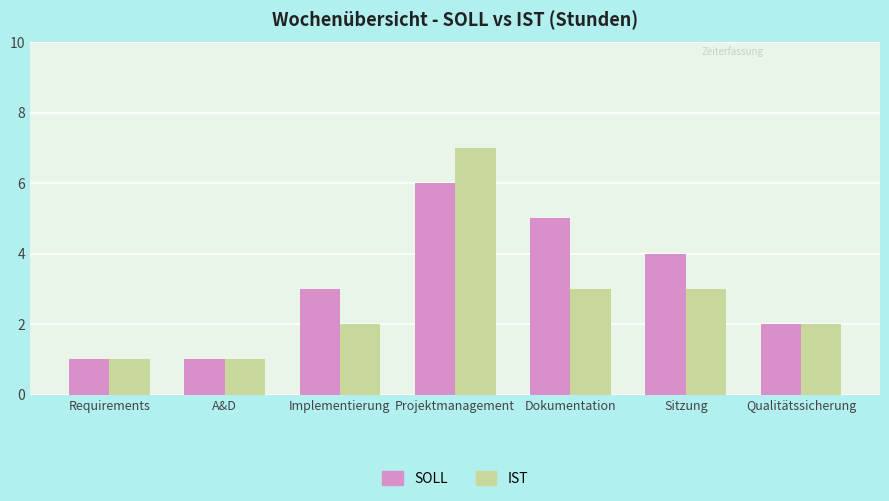

What is the maximum value for IST?

7